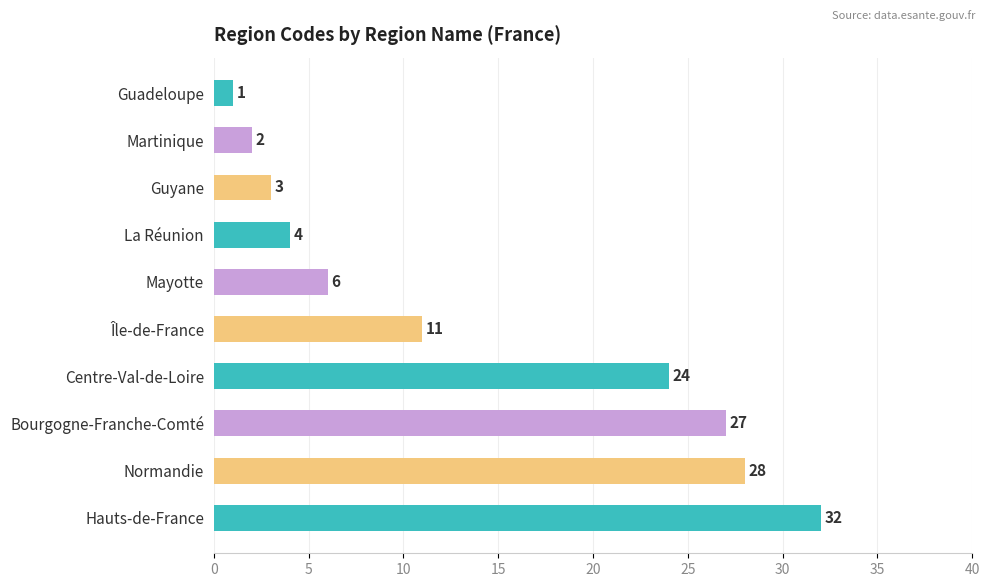

List the labels in order of value, smallest first.

Guadeloupe, Martinique, Guyane, La Réunion, Mayotte, Île-de-France, Centre-Val-de-Loire, Bourgogne-Franche-Comté, Normandie, Hauts-de-France